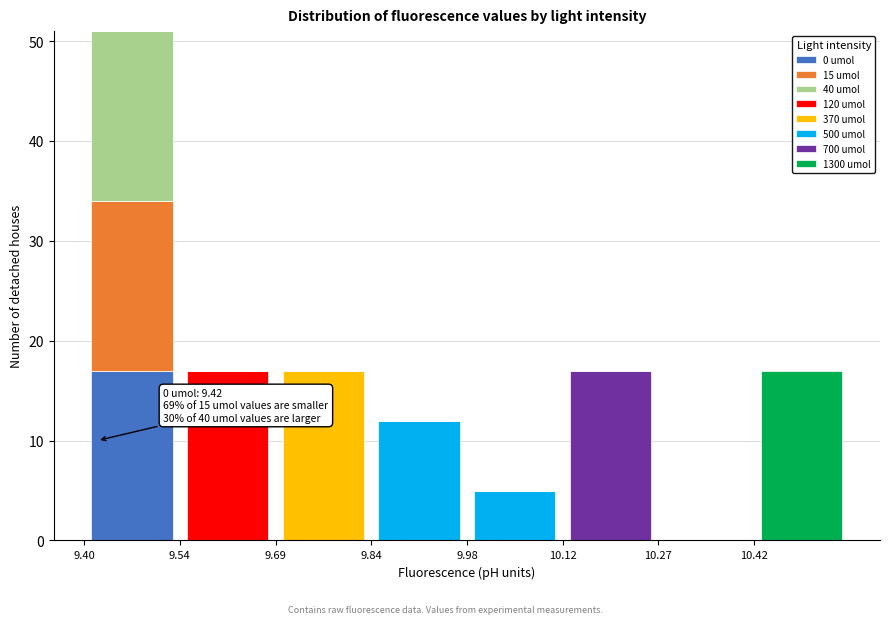

Which range on the x-axis has the tallest stacked bar (by total height)?

9.400 to 9.545